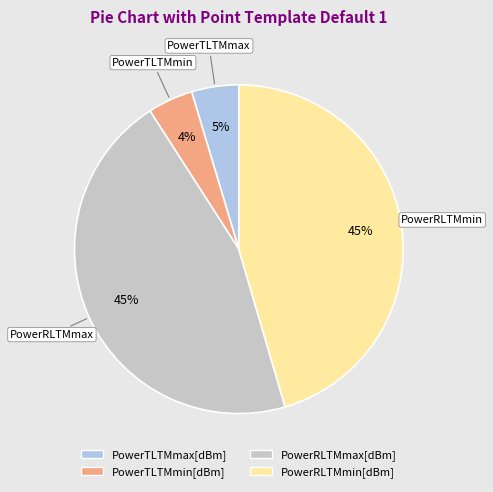

To the nearest percent, what percentage of the pie is PowerRLTMmax[dBm]?

45%